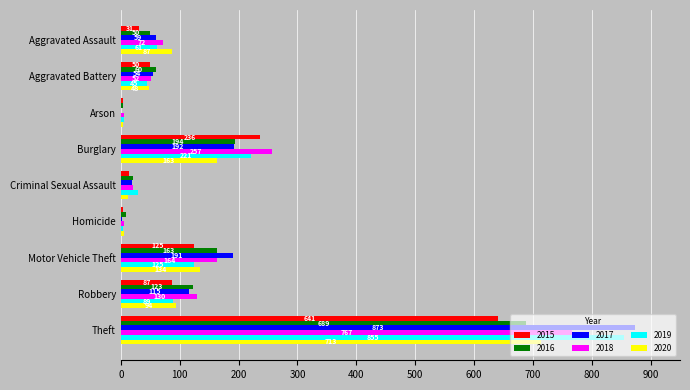

Is the value of 2015 at Homicide greater than the value of 2018 at Theft?

No